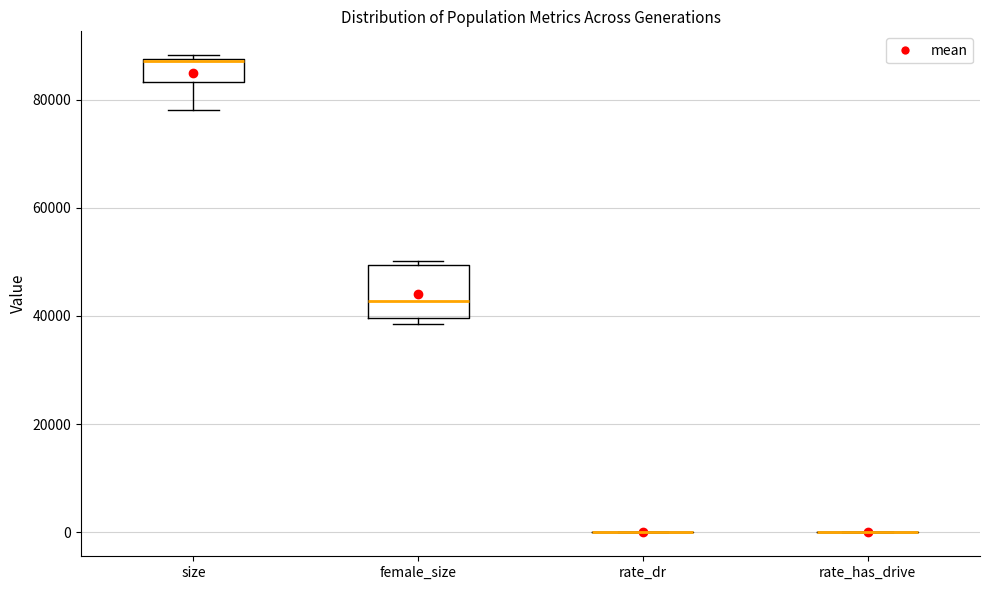

Which box is the tallest, from its lower edge to its upper edge?

female_size